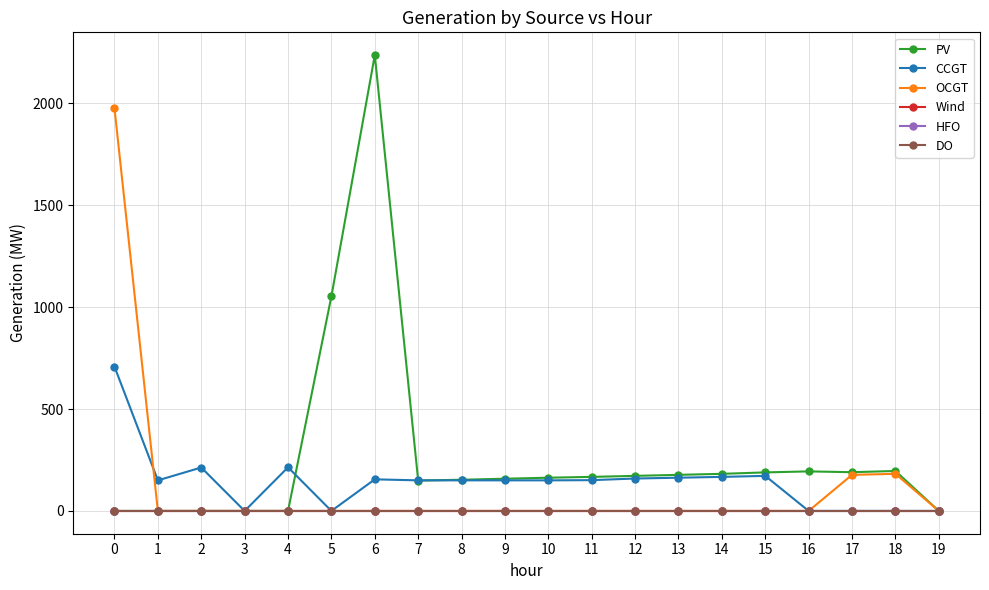

What is the spread (max minus min) of values at 6?

2236